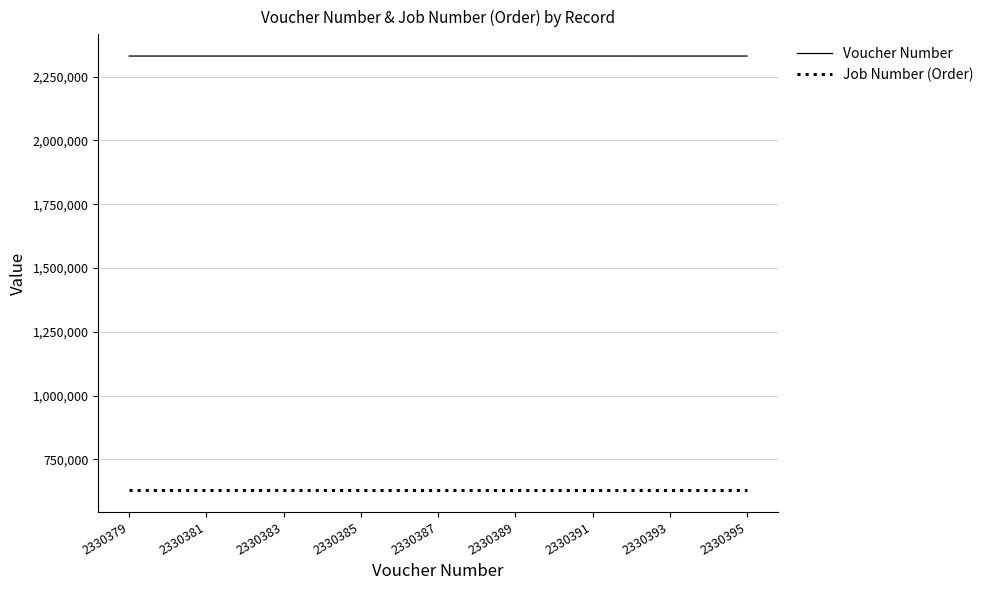

List the series in order of their peak value, lowest first.

Job Number (Order), Voucher Number